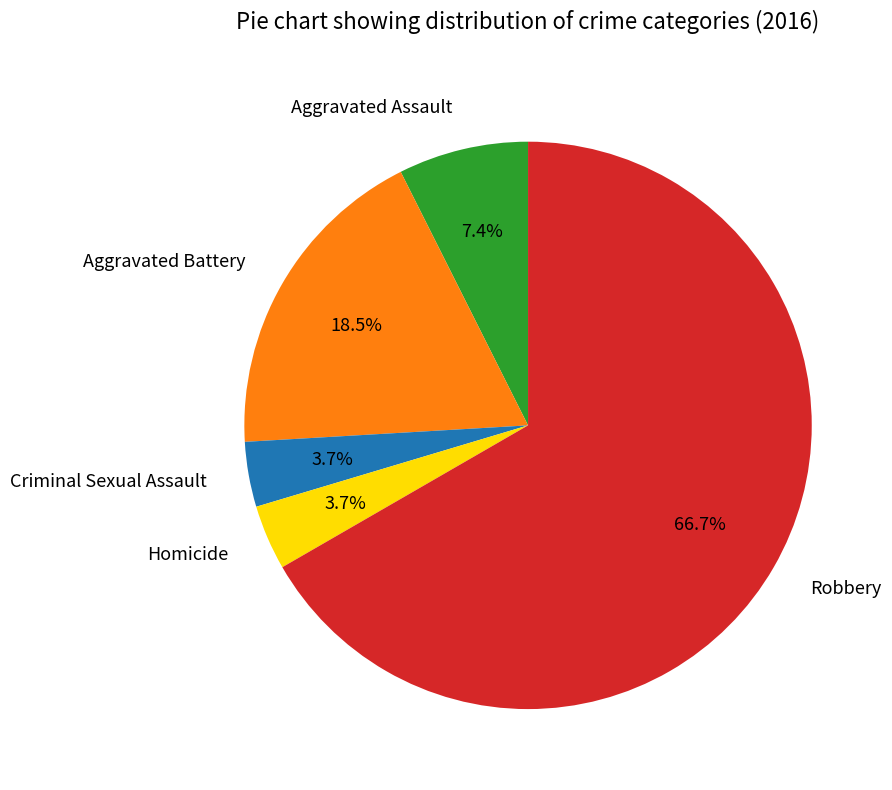

Which slice is the largest?

Robbery